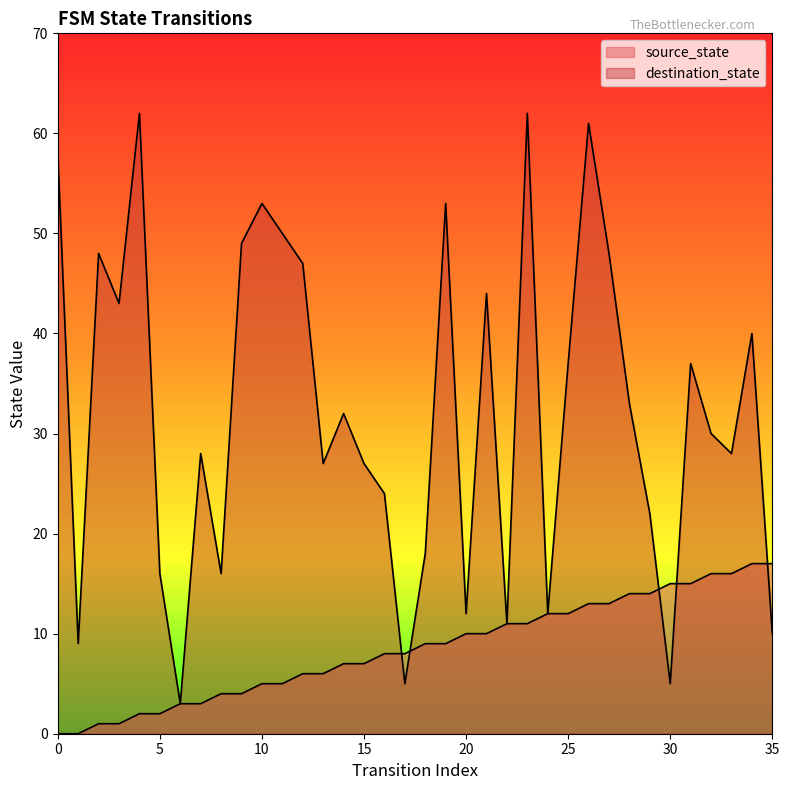

What is the highest value of the source_state series?

17